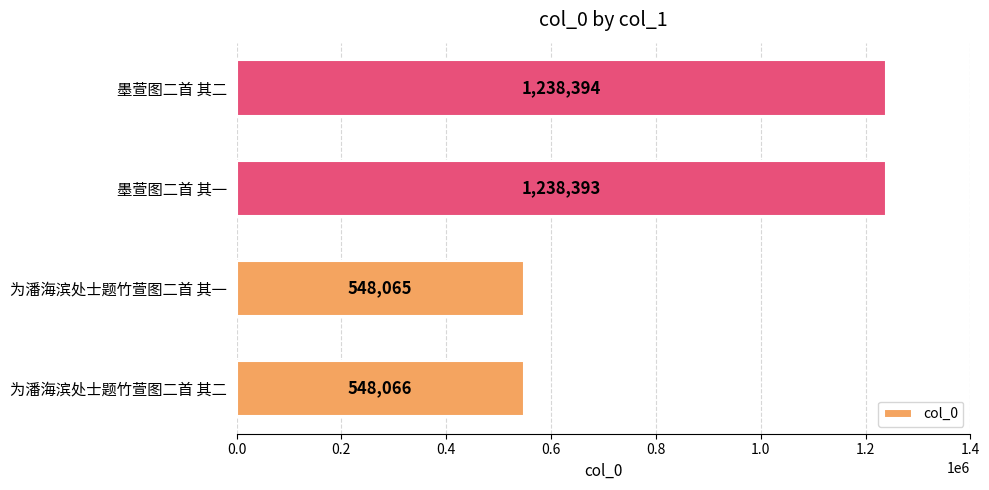

Rank the categories by value from highest to lowest.

墨萱图二首 其二, 墨萱图二首 其一, 为潘海滨处士题竹萱图二首 其二, 为潘海滨处士题竹萱图二首 其一